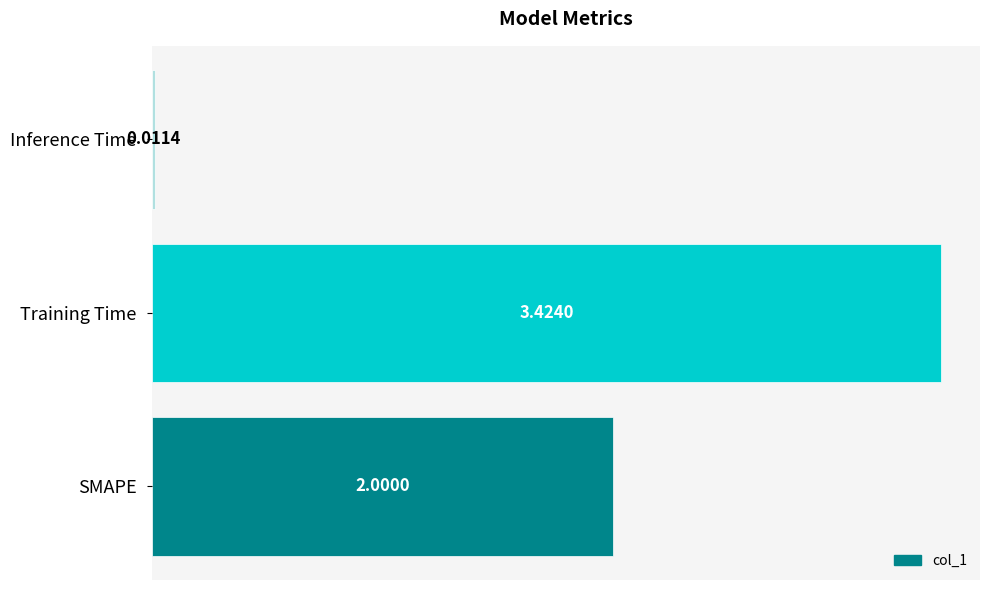

What is the change in value from SMAPE to Inference Time?

-2.0